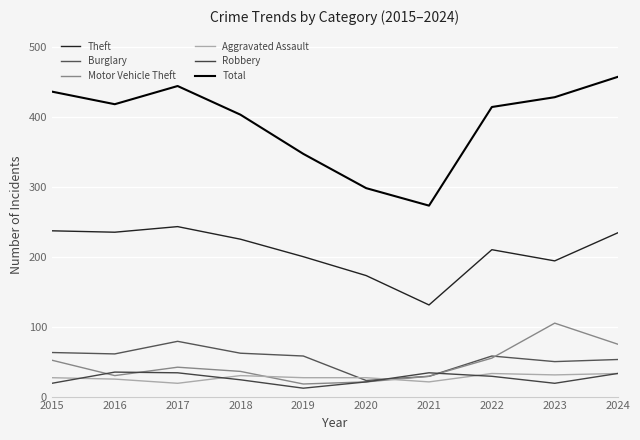

Is the value of Theft at 2016 greater than the value of Motor Vehicle Theft at 2017?

Yes